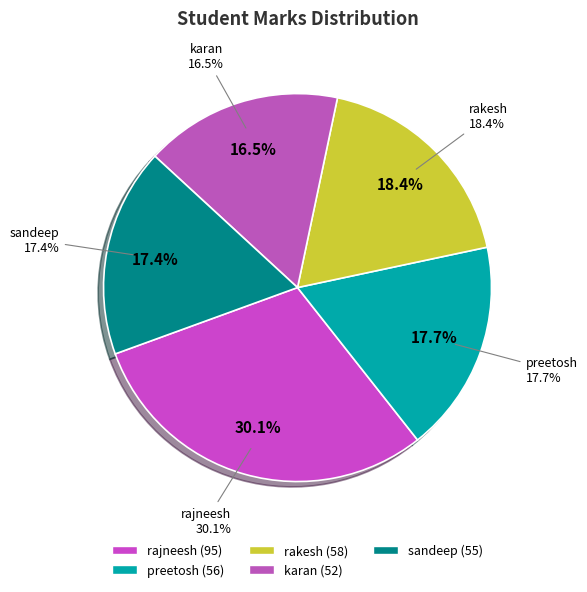

Rank the categories by value from highest to lowest.

rajneesh, rakesh, preetosh, sandeep, karan